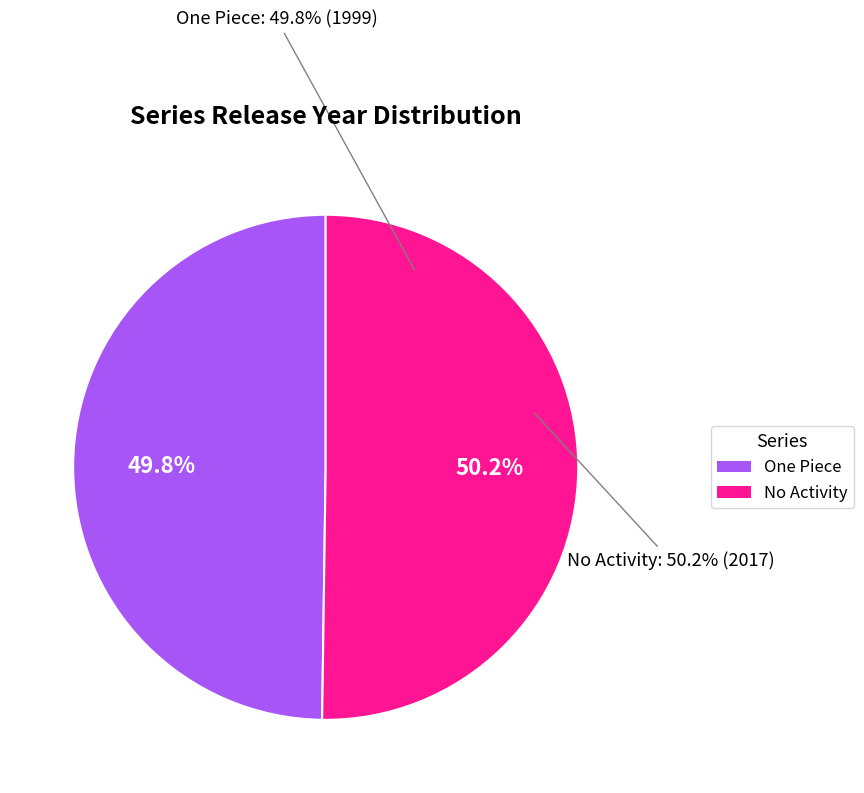

Do One Piece and No Activity together represent more than half of the pie?

Yes